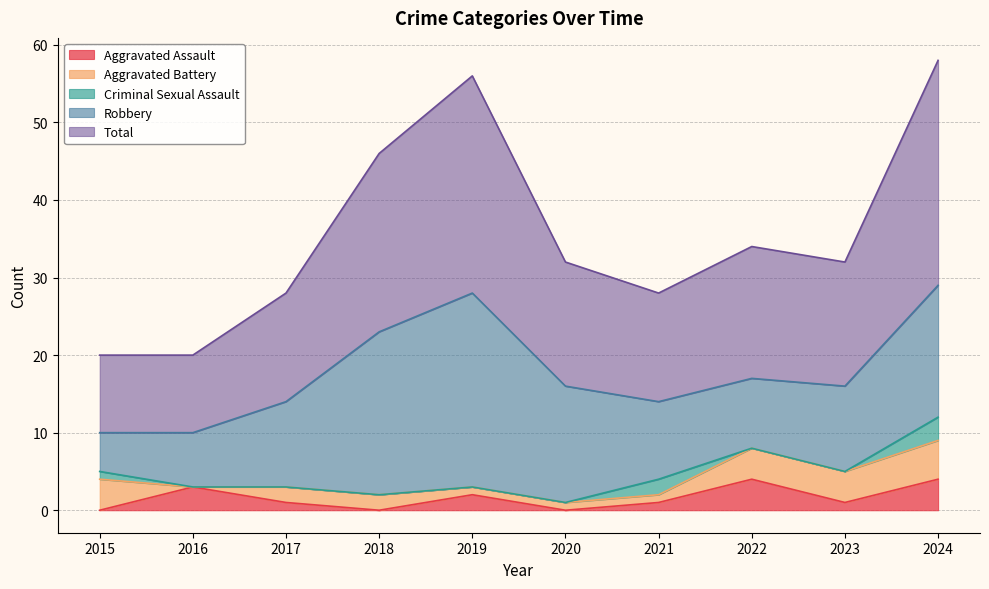

At which category does the chart reach its peak across all series?

2024